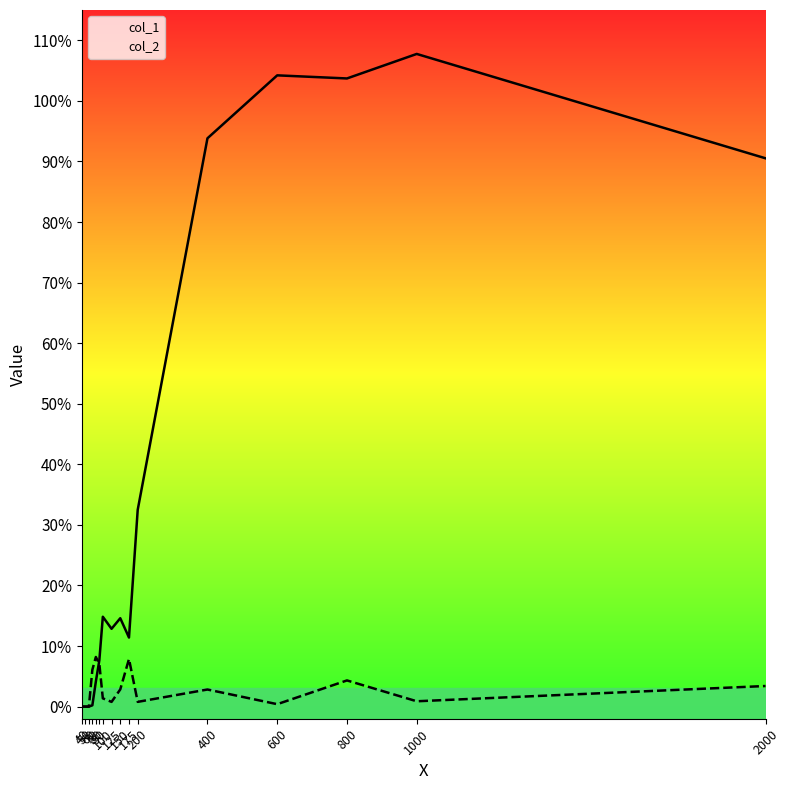

List the series in order of their overall mean, highest first.

col_1, col_2